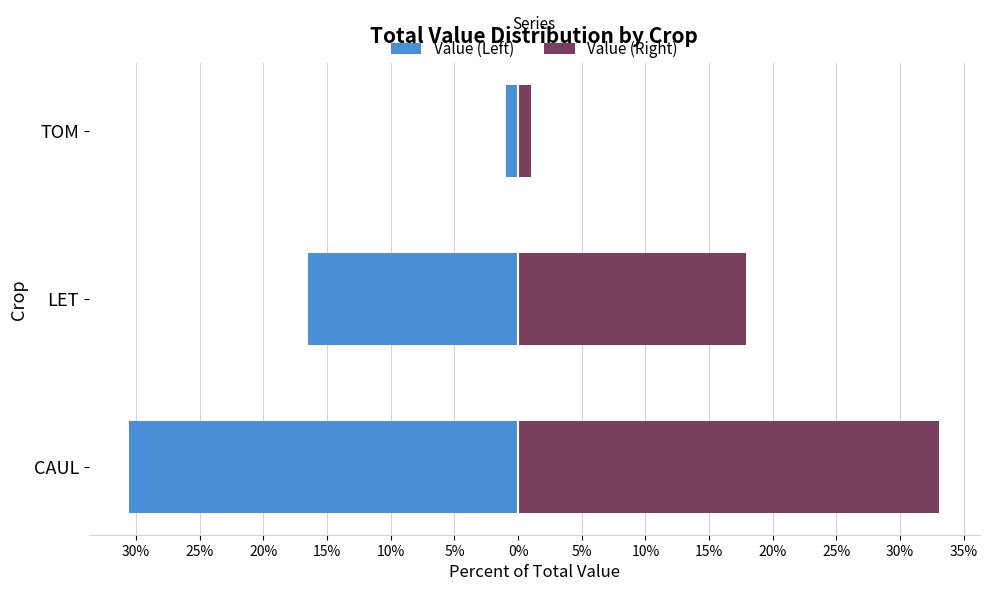

What is the value of the Value (Left) bar at the 2nd from the left?

-16.5